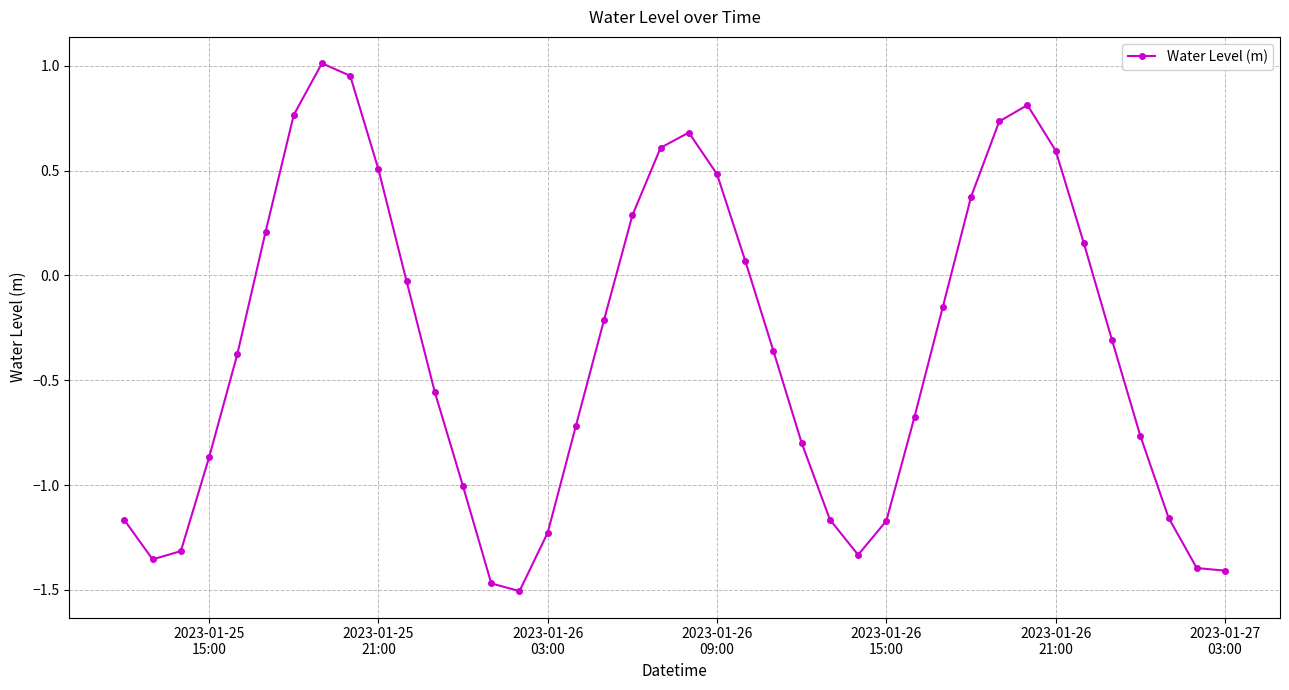

How many values exceed 0?

15